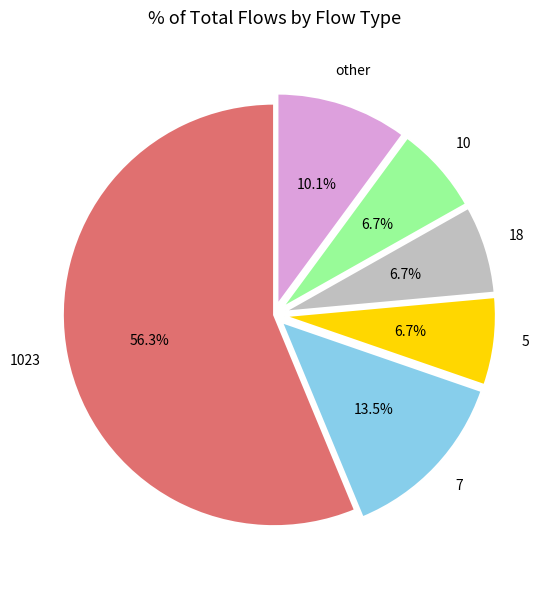

Is there a majority slice in this chart?

Yes